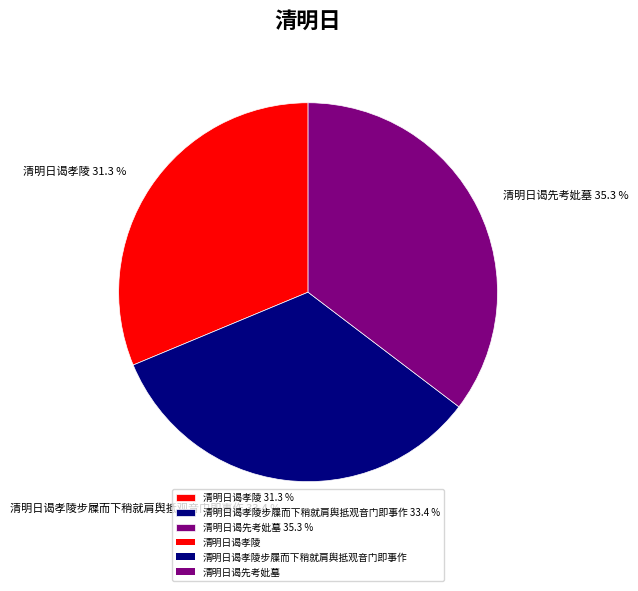

What is the ratio of the value at 清明日谒先考妣墓 35.3 % to the value at 清明日谒孝陵 31.3 %?

1.1